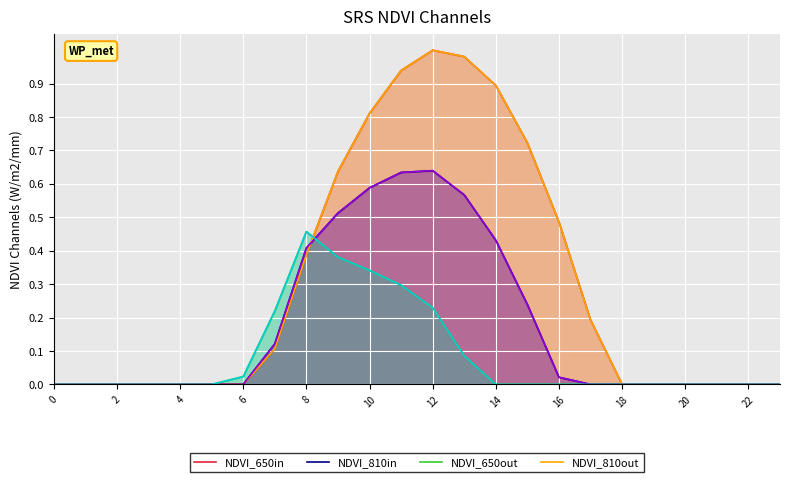

List the series in order of their peak value, lowest first.

NDVI_650out, row_1.2, NDVI_810in, row_1.0, NDVI_650in, NDVI_810out